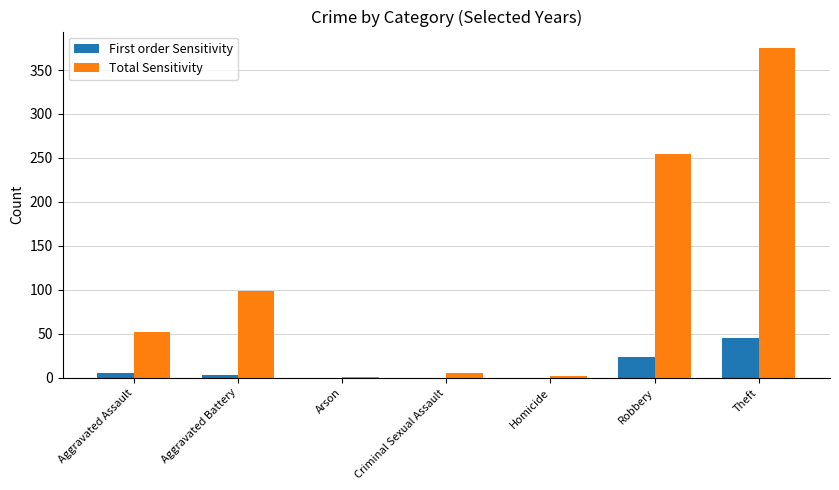

What is the greatest value displayed?

375